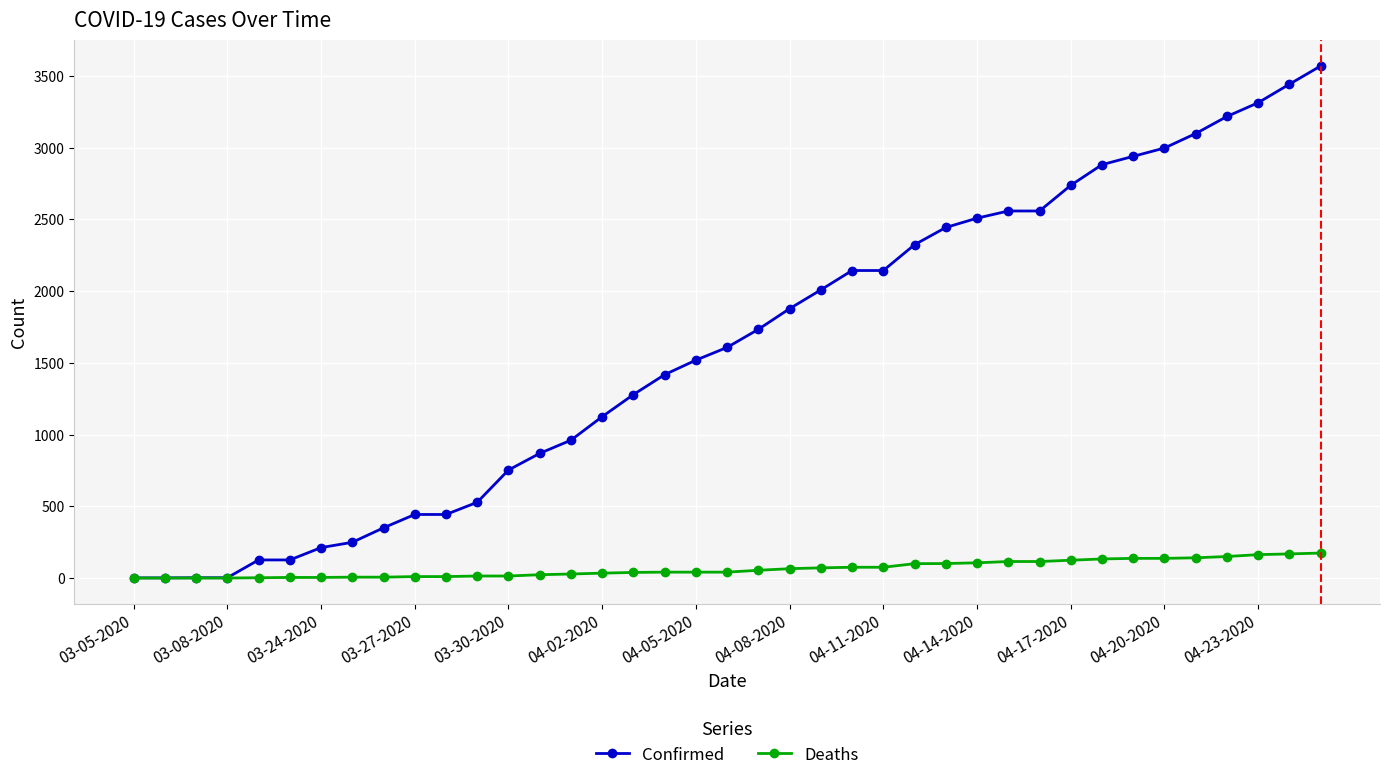

What is the maximum value for Confirmed?

3570